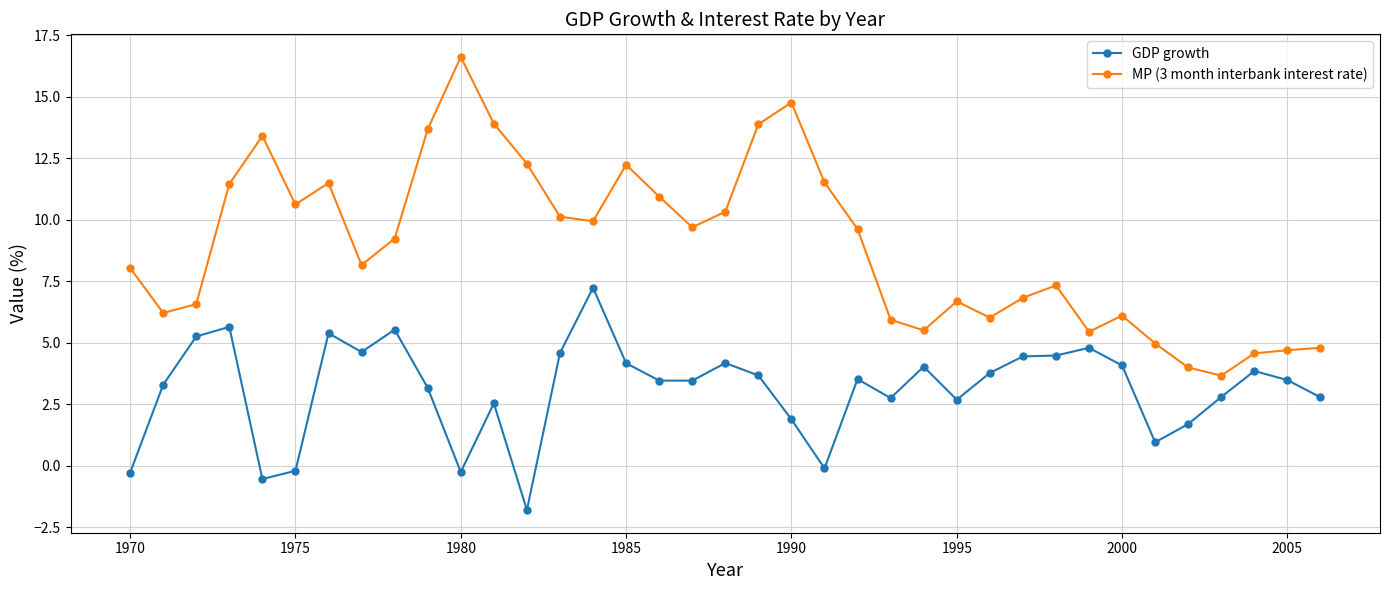

Rank the series by their average value, from lowest to highest.

GDP growth, MP (3 month interbank interest rate)